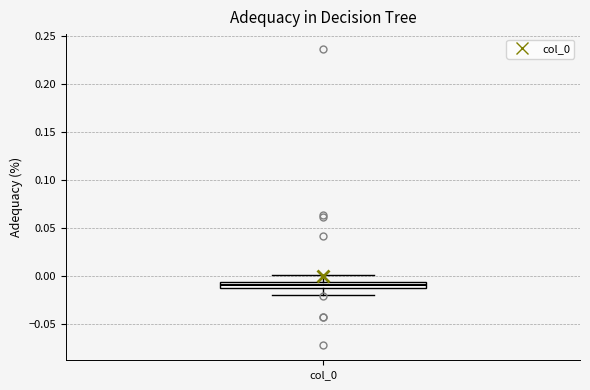

Where does the lower whisker of the box for col_0 end on the y-axis? The values are not printed on the chart, so give them approximately, as read against the axis.

-0.020